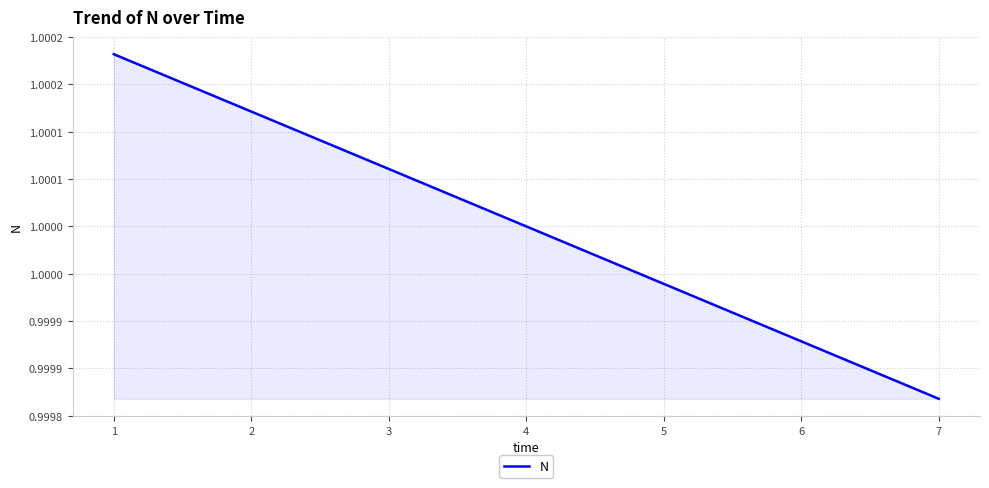

Which category has the lowest value across all series?

7